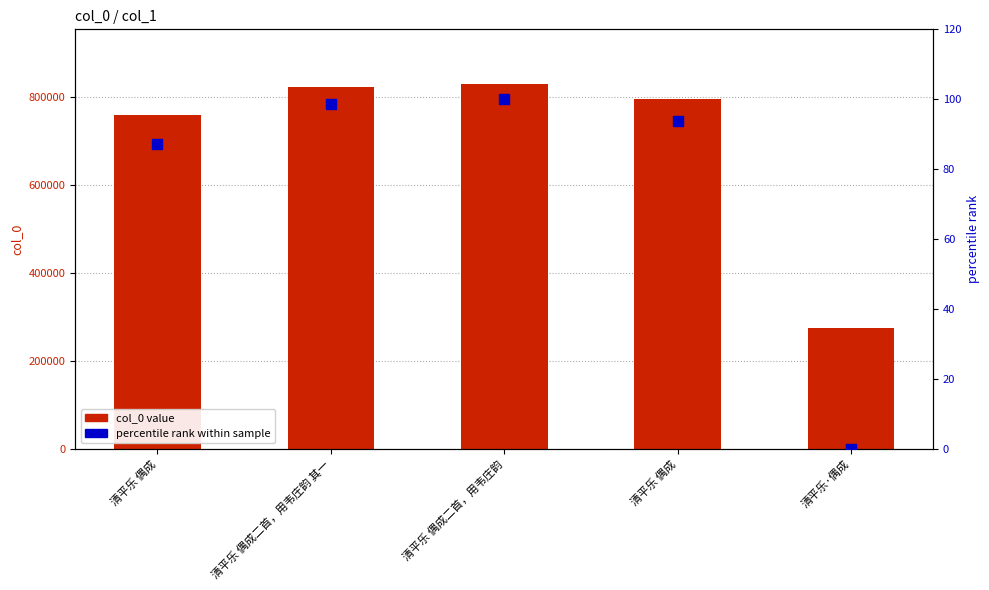

At how many categories does at least one series exceed 157485?

5